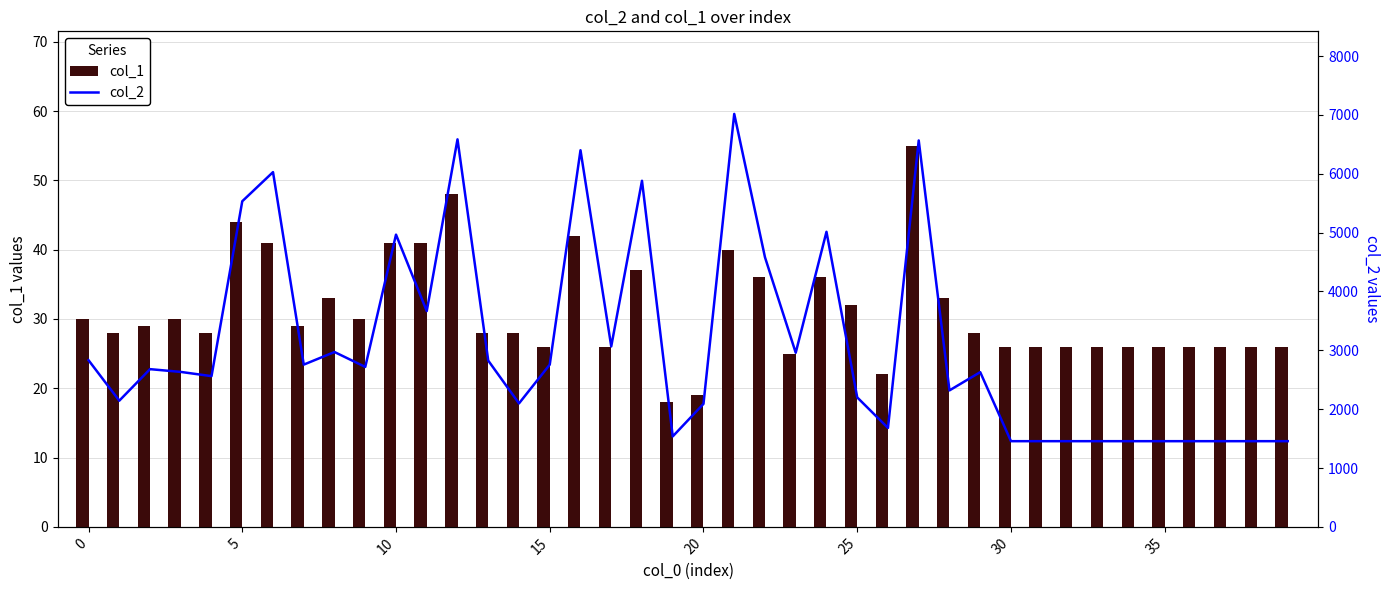

What is the difference between the maximum and second lowest values in the col_1 series?

36